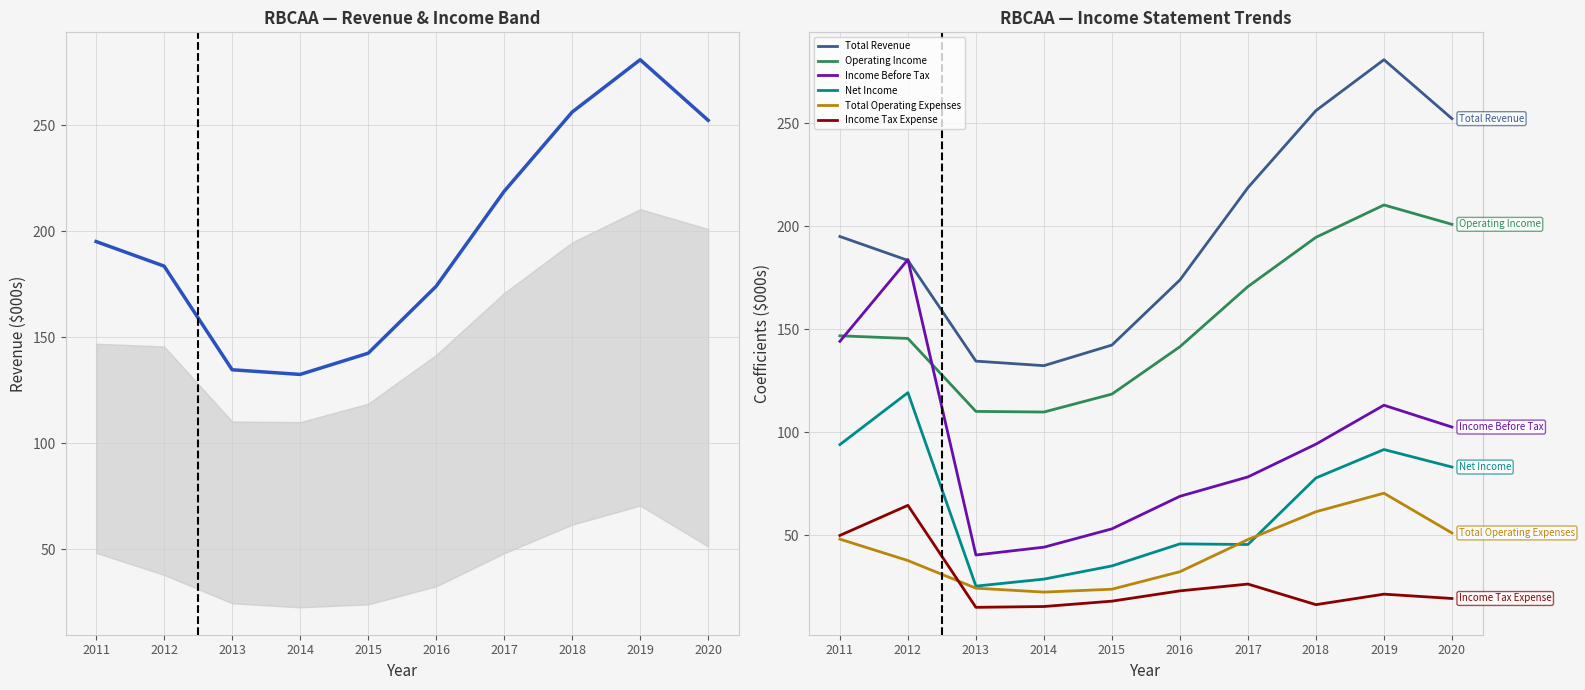

What is the maximum value for Total Operating Expenses?

70.5